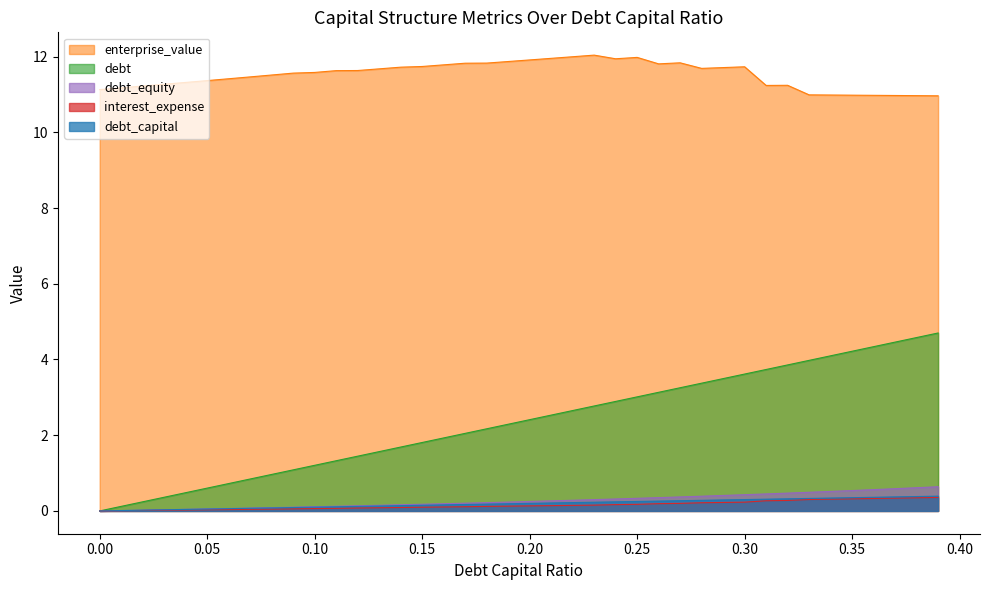

Count the number of data series in this chart.

5